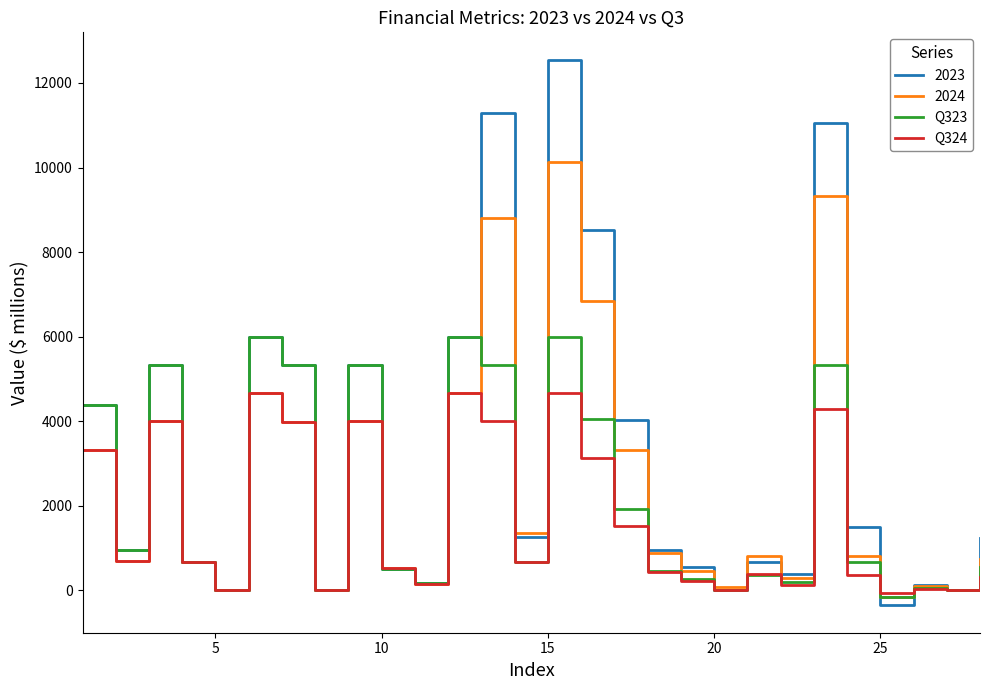

Rank the series by their maximum value, from lowest to highest.

Q324, Q323, 2024, 2023